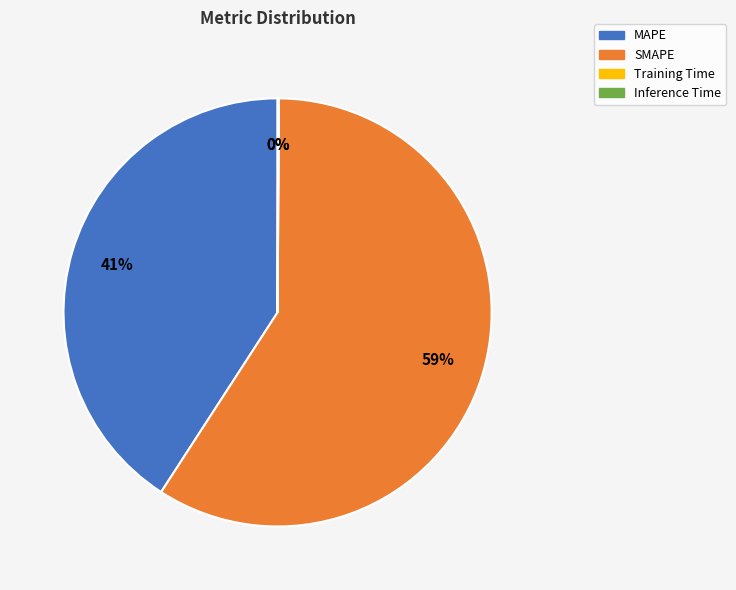

Is it true that SMAPE is 46% of the pie?

False